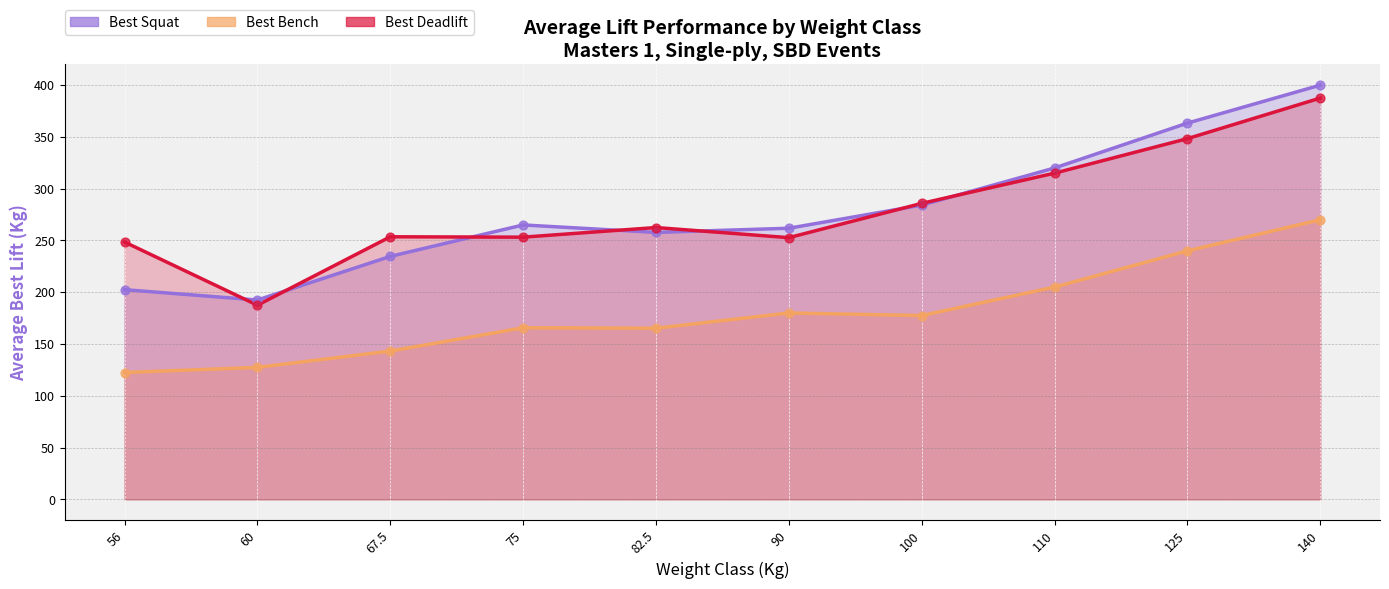

Which series reaches the maximum Y coordinate?

Best3SquatKg